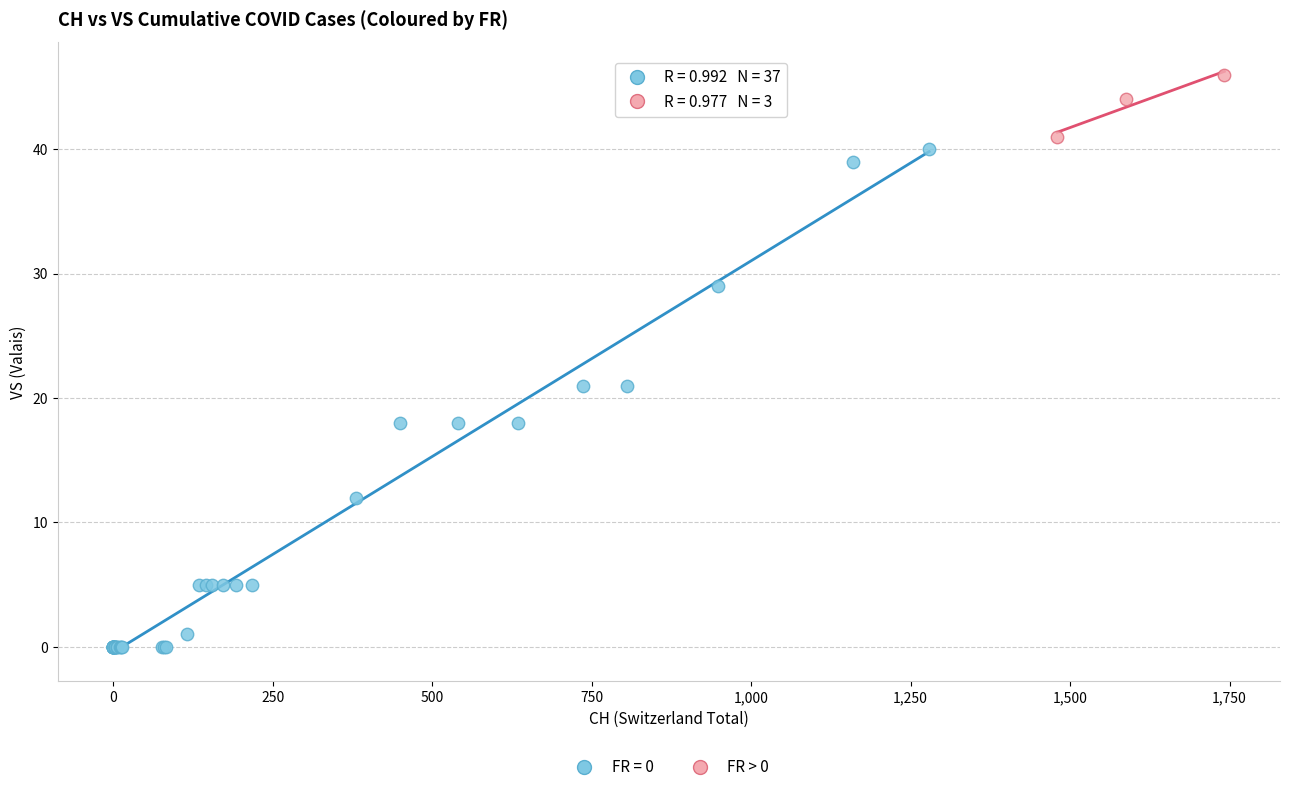

Which series contains the highest Y value?

FR > 0